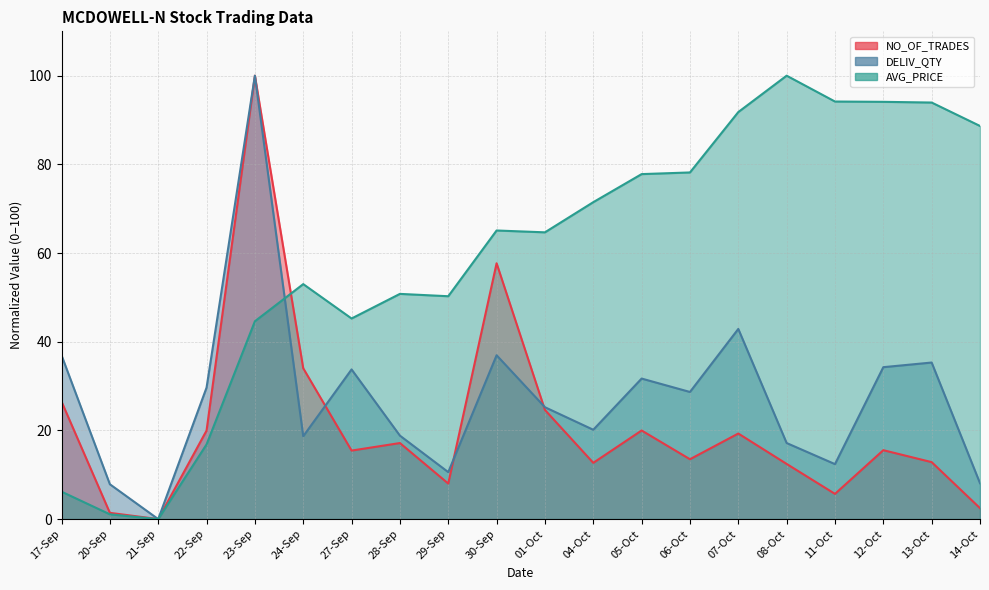

Reading right to left, list all the values displayed in this chart.

NO_OF_TRADES: 14-Oct=2.5	13-Oct=12.8	12-Oct=15.5	11-Oct=5.7	08-Oct=12.4	07-Oct=19.3	06-Oct=13.5	05-Oct=20.0	04-Oct=12.7	01-Oct=24.6	30-Sep=57.7	29-Sep=8.0	28-Sep=17.2	27-Sep=15.5	24-Sep=34.0	23-Sep=100.0	22-Sep=20.0	21-Sep=0.0	20-Sep=1.4	17-Sep=26.5
DELIV_QTY: 14-Oct=8.1	13-Oct=35.3	12-Oct=34.3	11-Oct=12.4	08-Oct=17.2	07-Oct=42.9	06-Oct=28.7	05-Oct=31.7	04-Oct=20.2	01-Oct=25.2	30-Sep=37.0	29-Sep=10.6	28-Sep=18.8	27-Sep=33.8	24-Sep=18.7	23-Sep=100.0	22-Sep=29.7	21-Sep=0.0	20-Sep=7.9	17-Sep=36.9
AVG_PRICE: 14-Oct=88.7	13-Oct=93.9	12-Oct=94.1	11-Oct=94.2	08-Oct=100.0	07-Oct=91.8	06-Oct=78.2	05-Oct=77.8	04-Oct=71.5	01-Oct=64.7	30-Sep=65.1	29-Sep=50.3	28-Sep=50.8	27-Sep=45.2	24-Sep=53.0	23-Sep=44.6	22-Sep=16.8	21-Sep=0.0	20-Sep=1.1	17-Sep=6.2